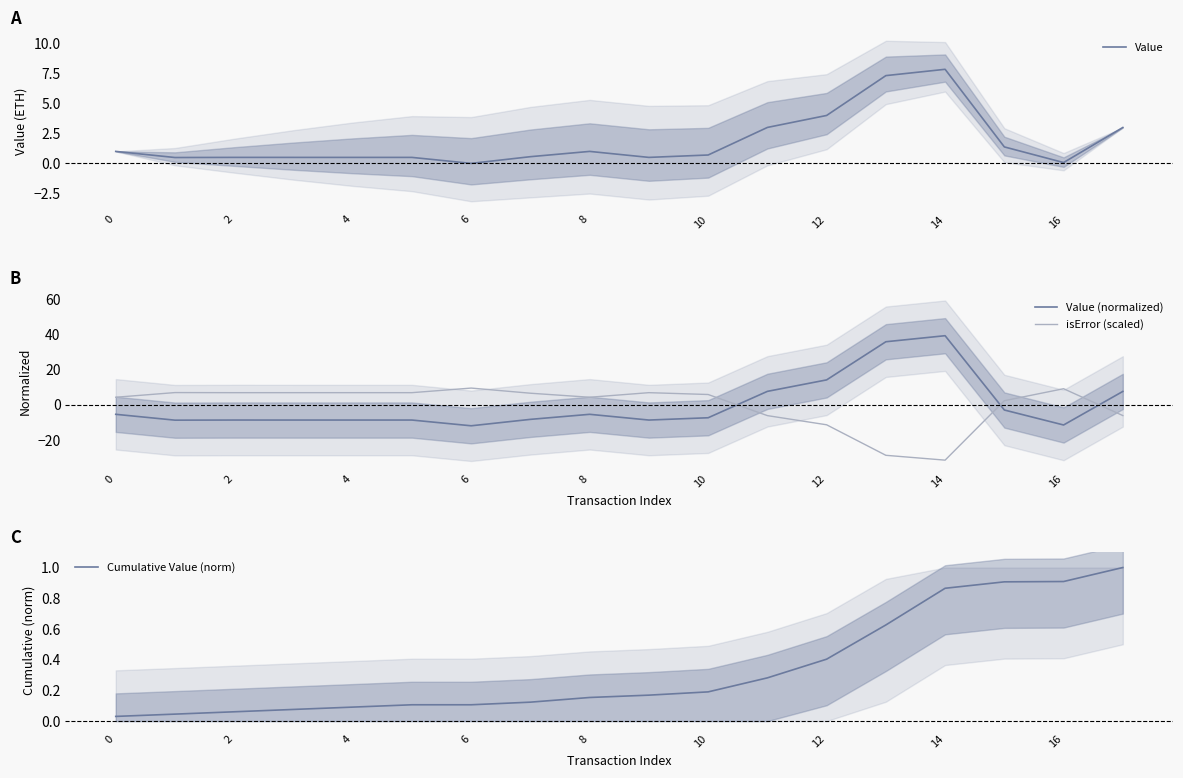

What is the sum of the Cumulative Value (norm) values at 13 and 11?

0.9